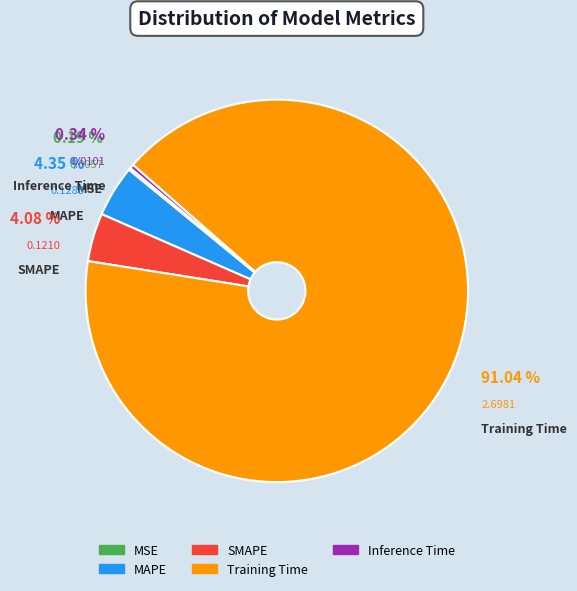

To the nearest percent, what is the average slice percentage?

20%